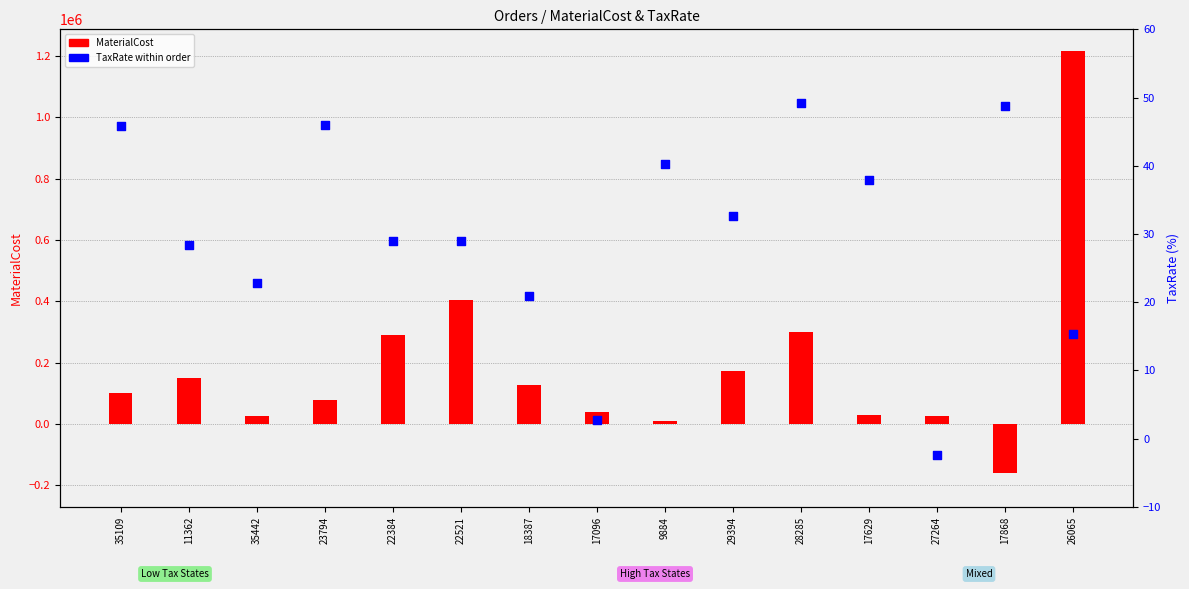

Which series reaches the minimum Y coordinate?

MaterialCost